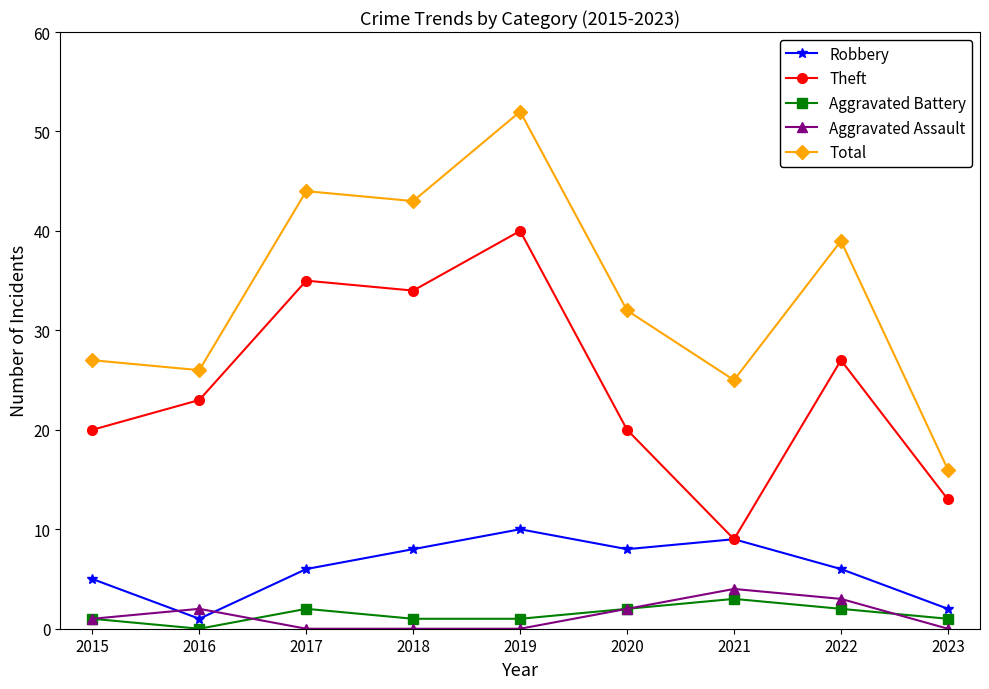

Is this an area chart (filled region under the line)?

No